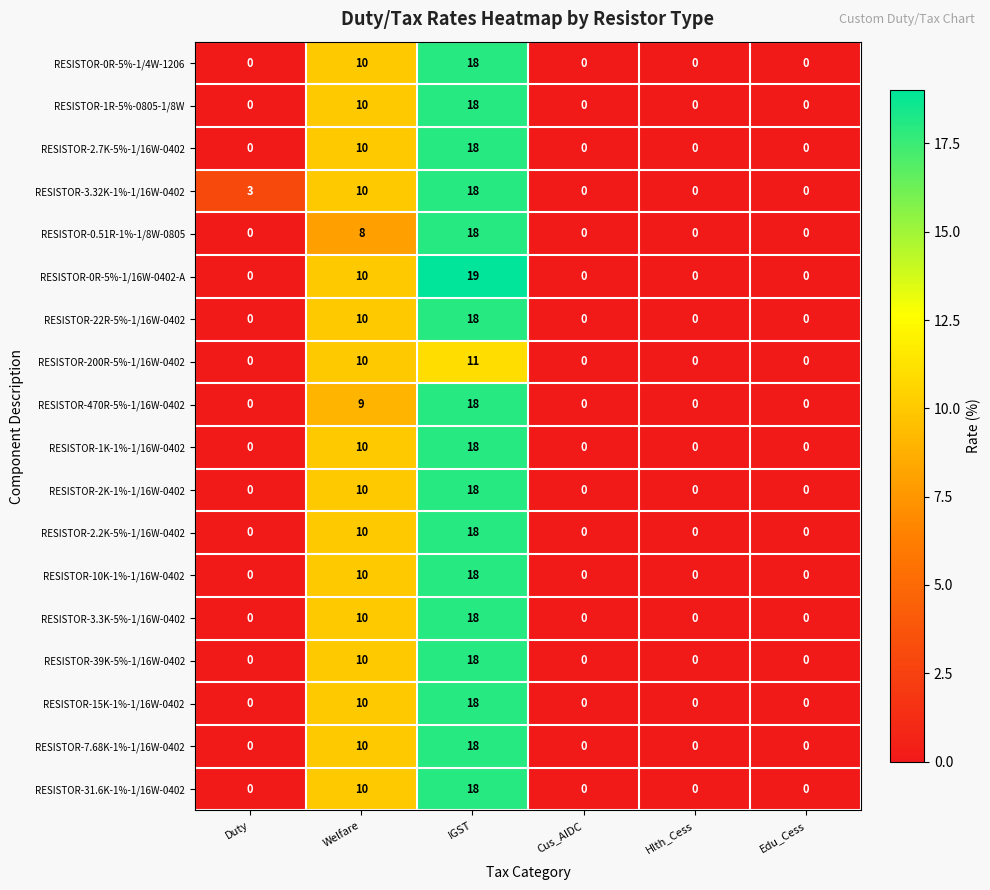

True or false: RESISTOR-10K-1%-1/16W-0402 has a value of 0 at Duty.

True